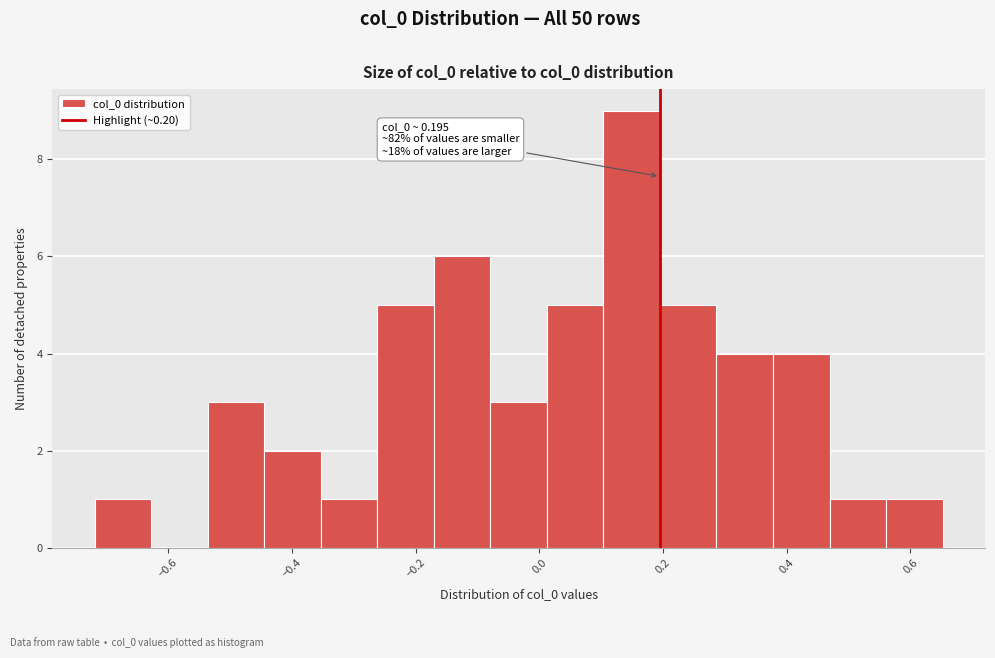

Which range on the x-axis has the tallest bar?

0.10 to 0.20